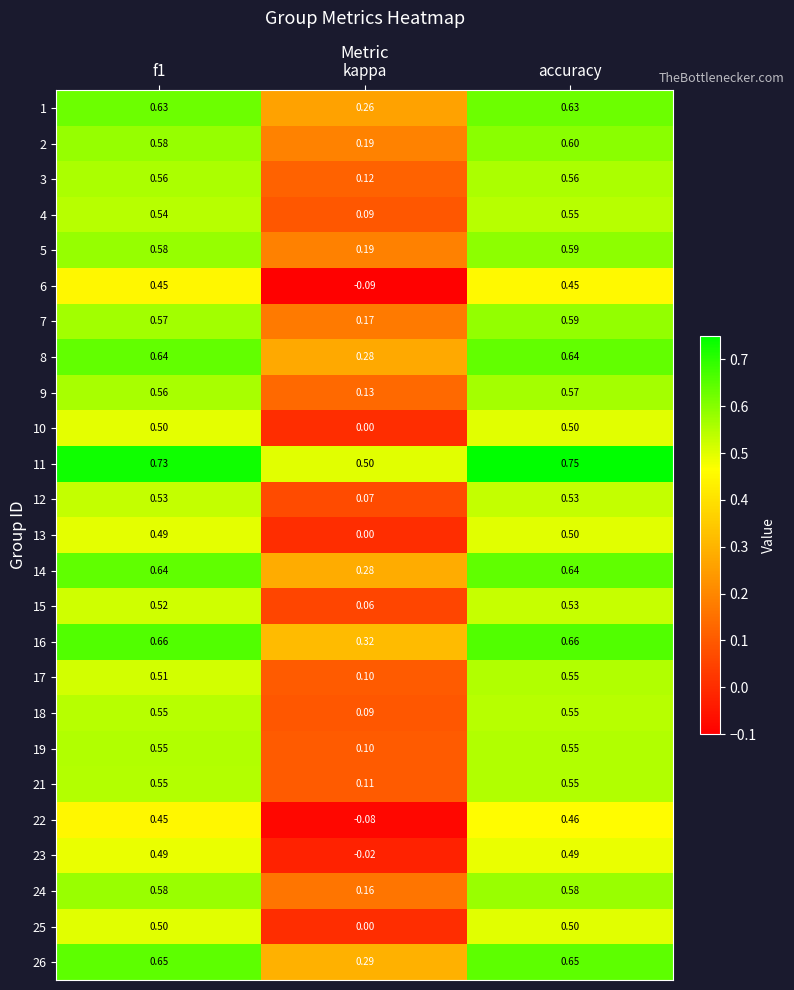

At which category is the sum across all series the highest?

accuracy